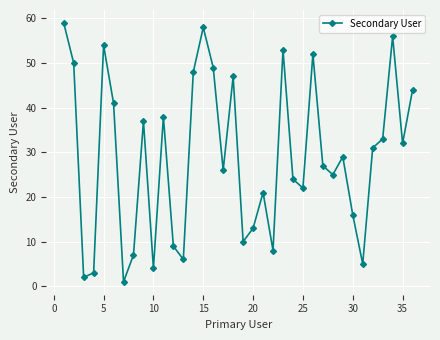

What is the sum of all values?

1040